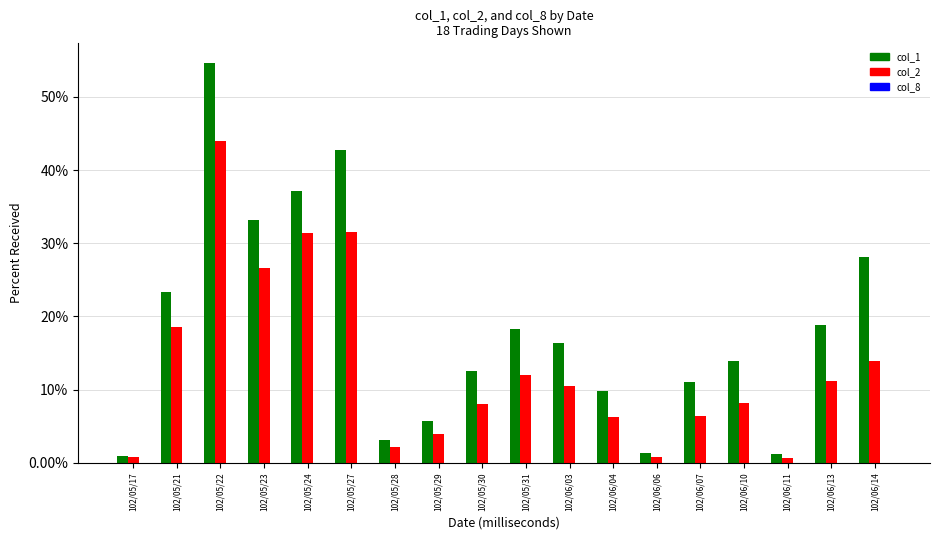

Rank the categories by col_1 value from lowest to highest.

102/05/17, 102/06/11, 102/06/06, 102/05/28, 102/05/29, 102/06/04, 102/06/07, 102/05/30, 102/06/10, 102/06/03, 102/05/31, 102/06/13, 102/05/21, 102/06/14, 102/05/23, 102/05/24, 102/05/27, 102/05/22